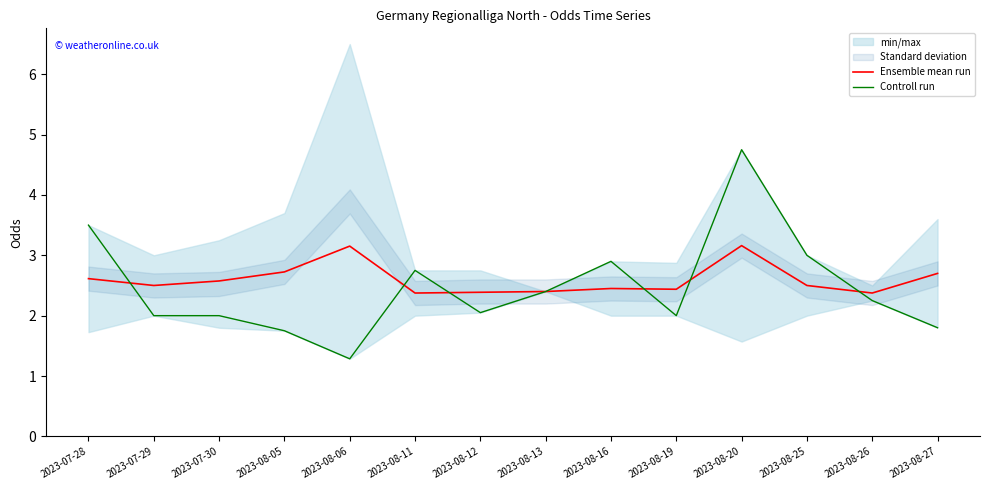

Which category has the lowest value in the Controll run series?

2023-08-06